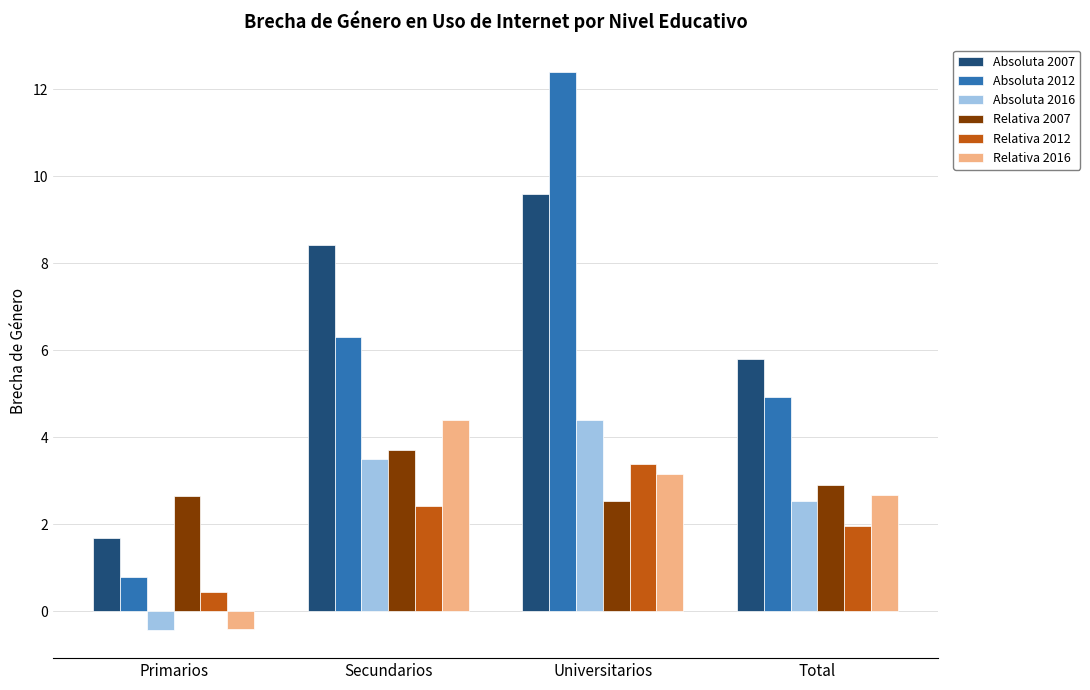

Is the value of Relativa 2012 at Total greater than the value of Absoluta 2012 at Secundarios?

No